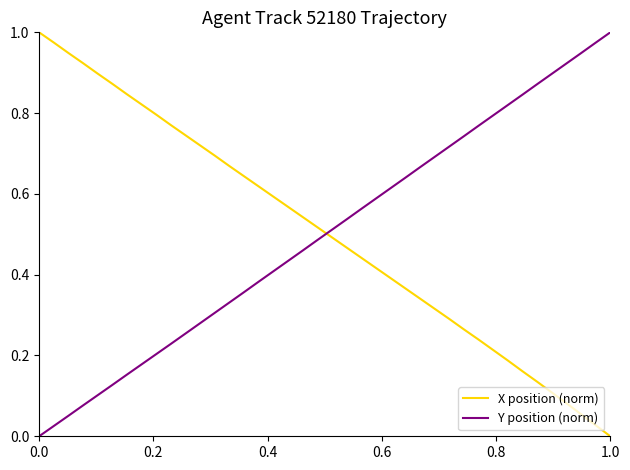

True or false: X position (norm) has more than 1 points higher than both neighbors.

False